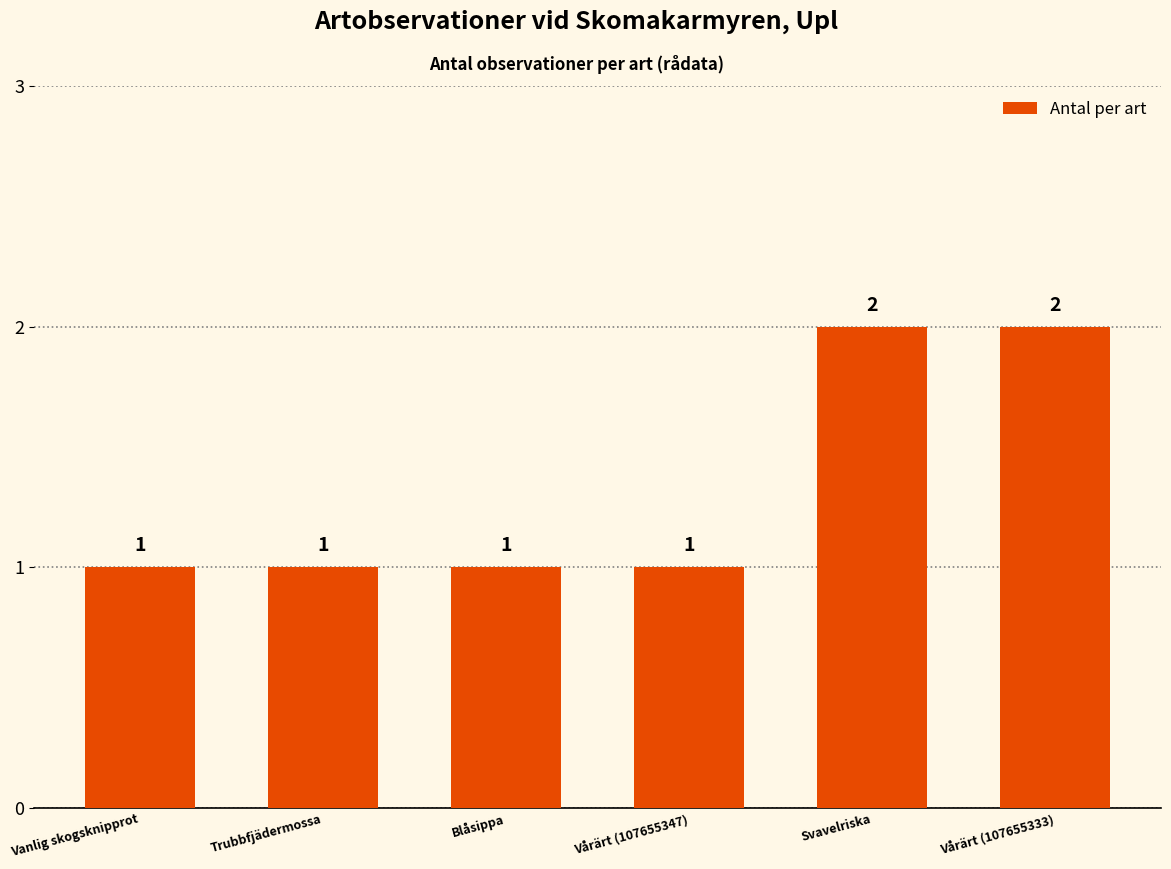

What is the label of the 1st bar from the right?

Vårärt (107655333)